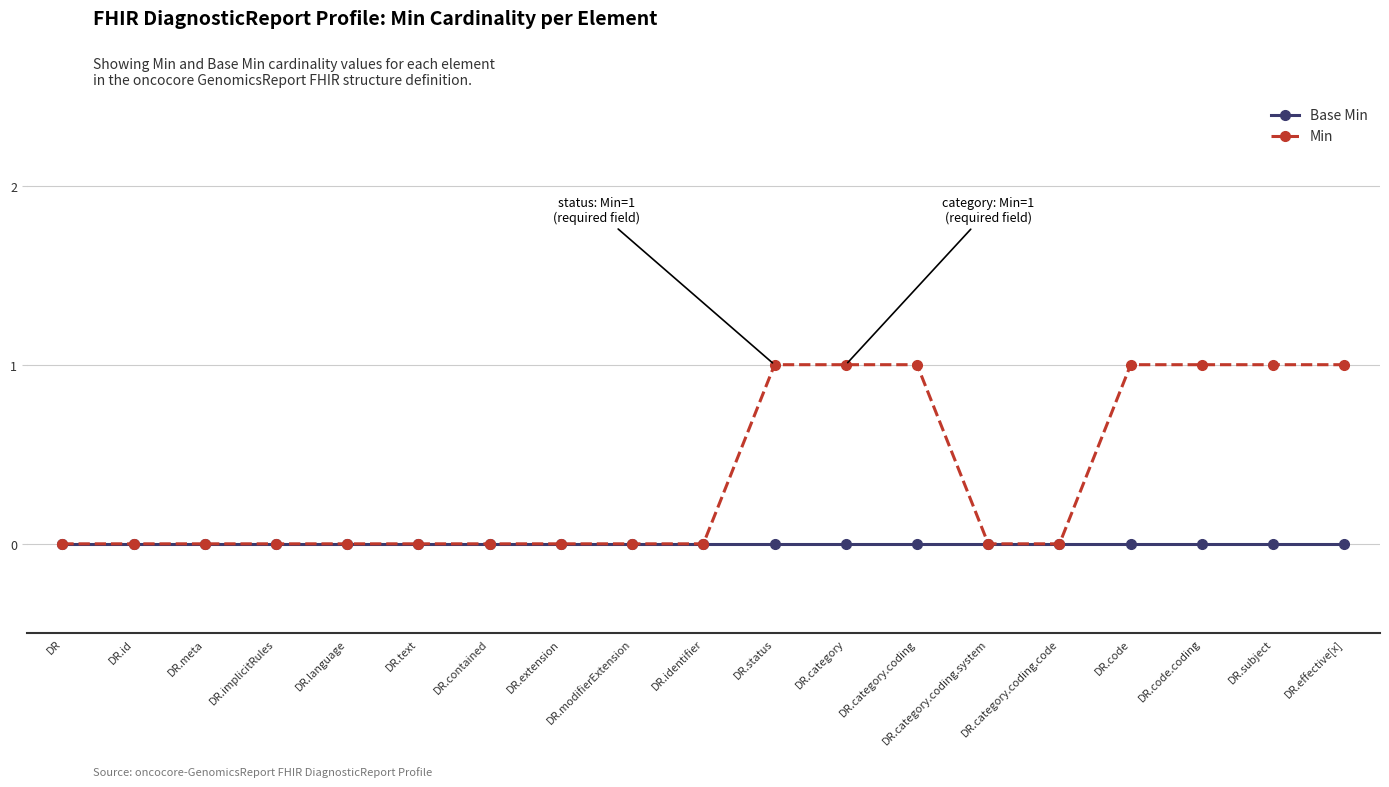

Is the value of Min at DR.code.coding greater than the value of Base Min at DR?

Yes